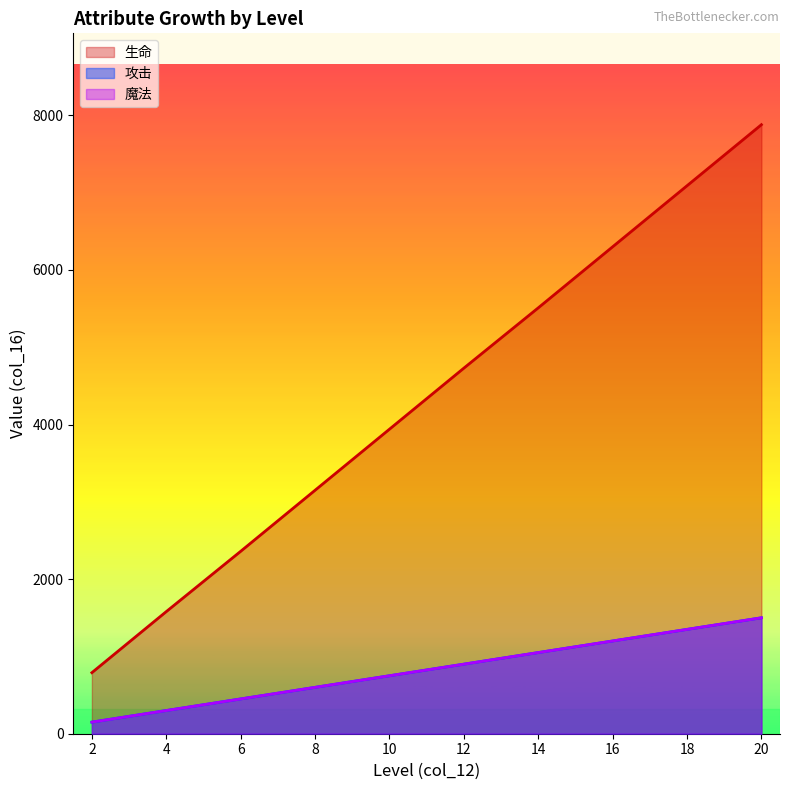

Which category has the lowest value in the 魔法 series?

2